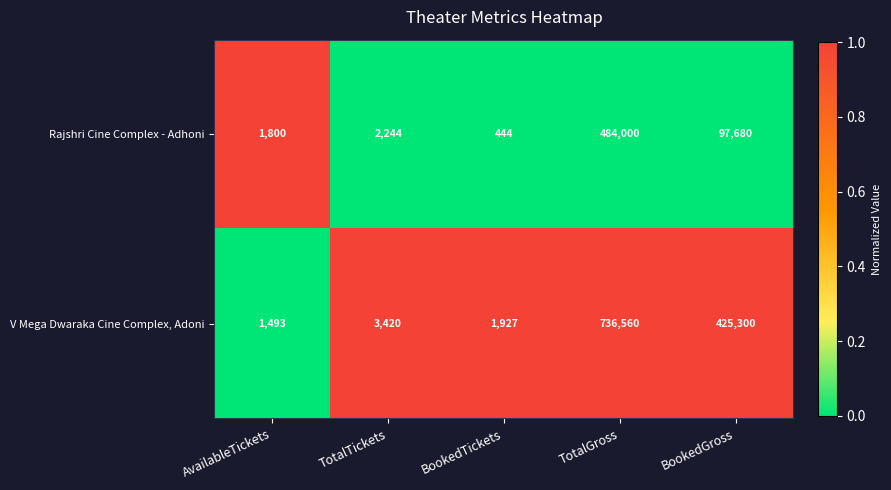

Which series changed the most between AvailableTickets and BookedTickets?

Rajshri Cine Complex - Adhoni